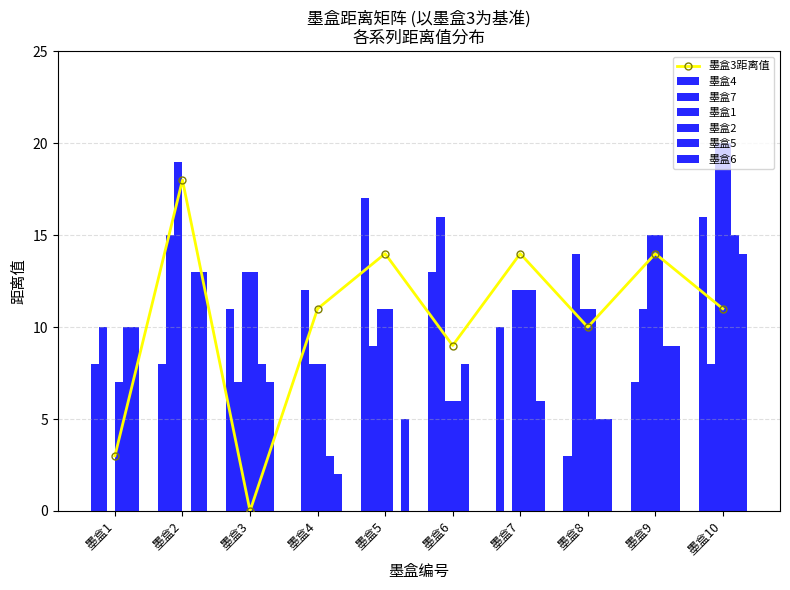

Rank the series at 墨盒8 from highest to lowest value.

墨盒7, 墨盒1, 墨盒2, 墨盒5, 墨盒6, 墨盒4